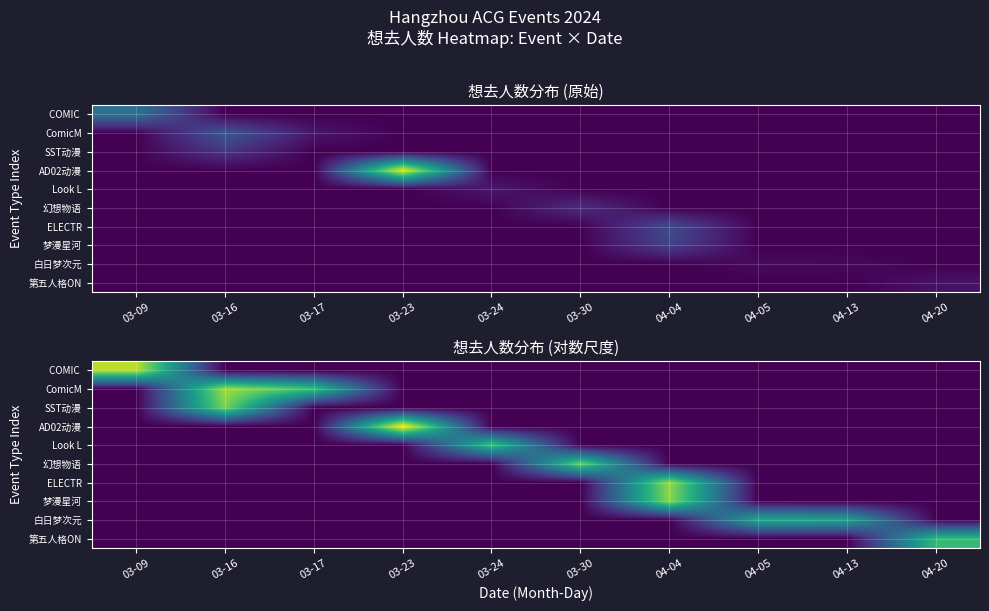

Is it true that SST动漫 equals 0.0 at 03-30?

True